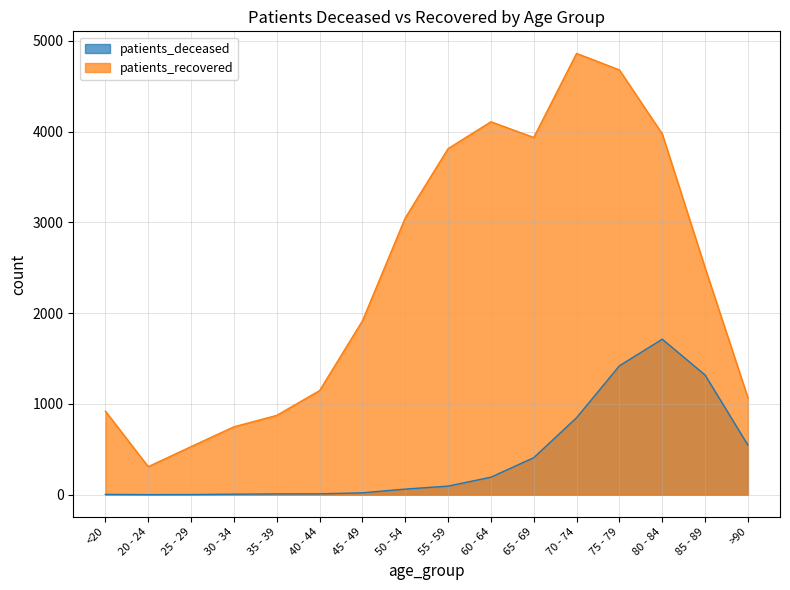

How many data points in patients_deceased are above 95?

7